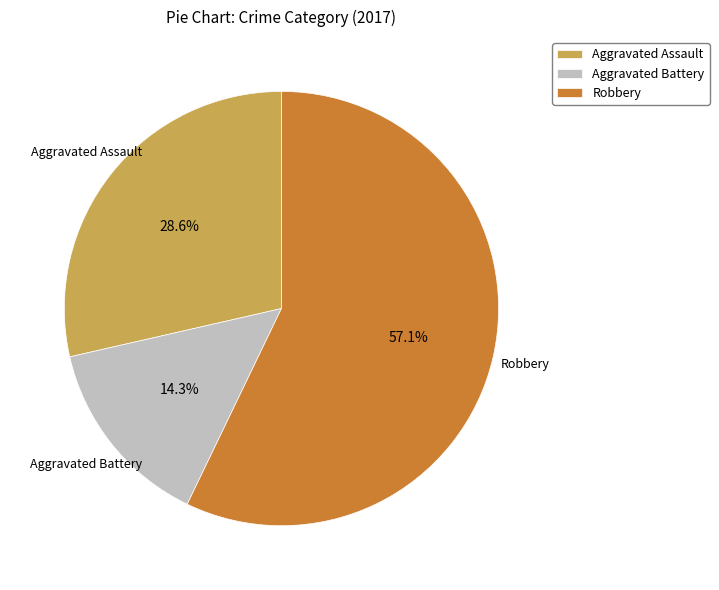

What is the majority slice?

Robbery